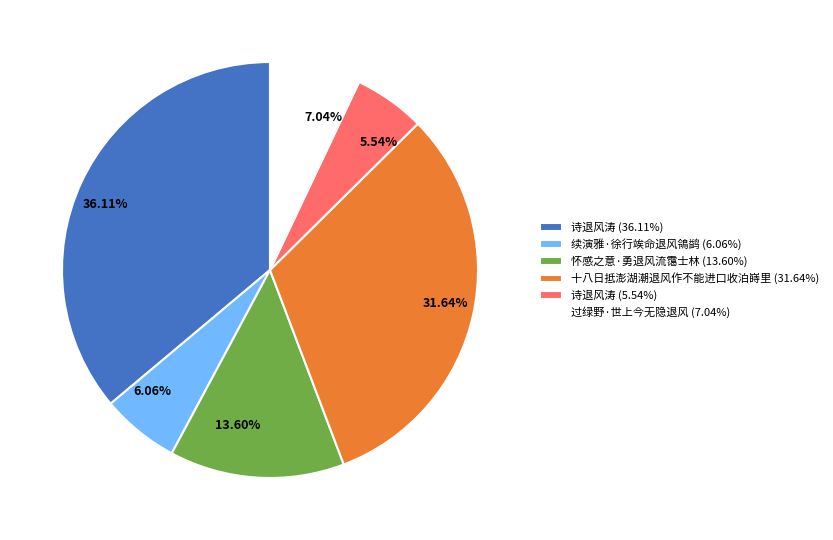

Is there any slice that represents more than half of the pie?

No